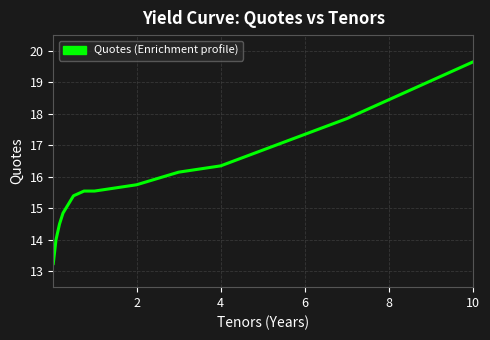

What is the difference between the maximum and minimum values?

6.4